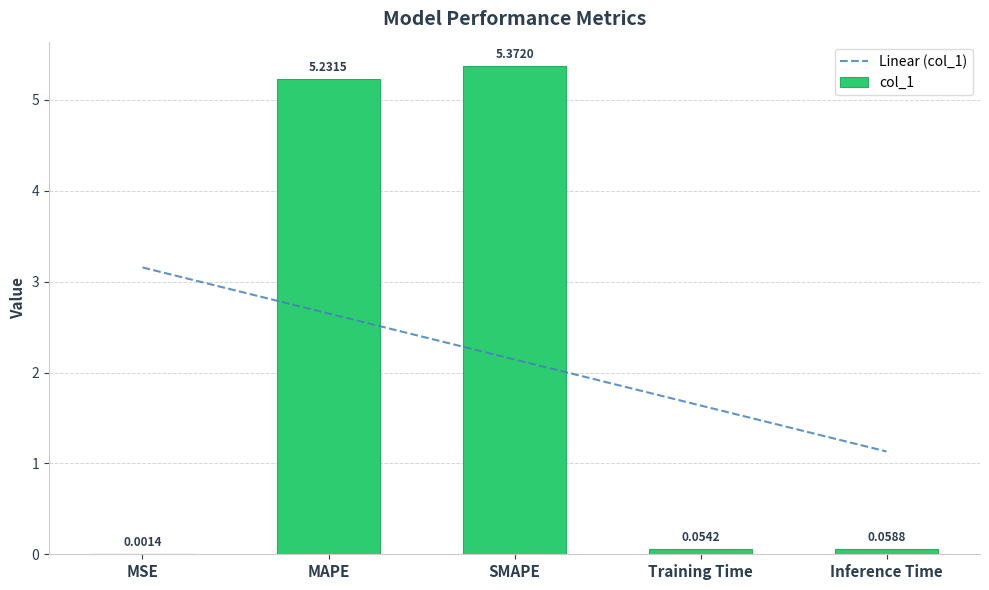

What is the label of the 3rd bar from the right?

SMAPE